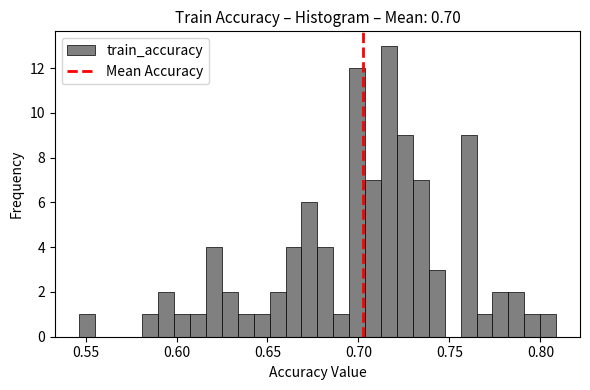

Read against the x-axis, roughly where is the centre of the tallest bar?

0.715